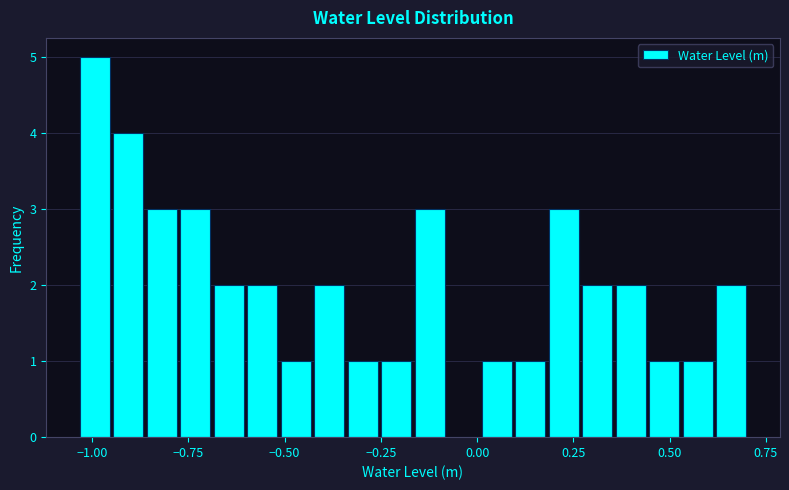

Read against the x-axis, roughly where is the centre of the tallest bar?

-1.00